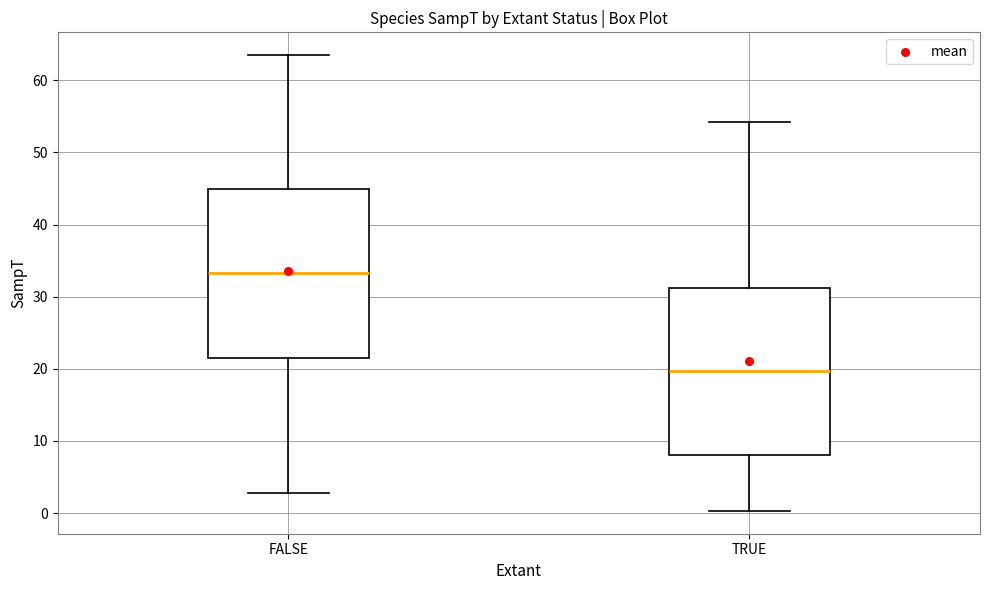

Which box has the lowest median line?

TRUE